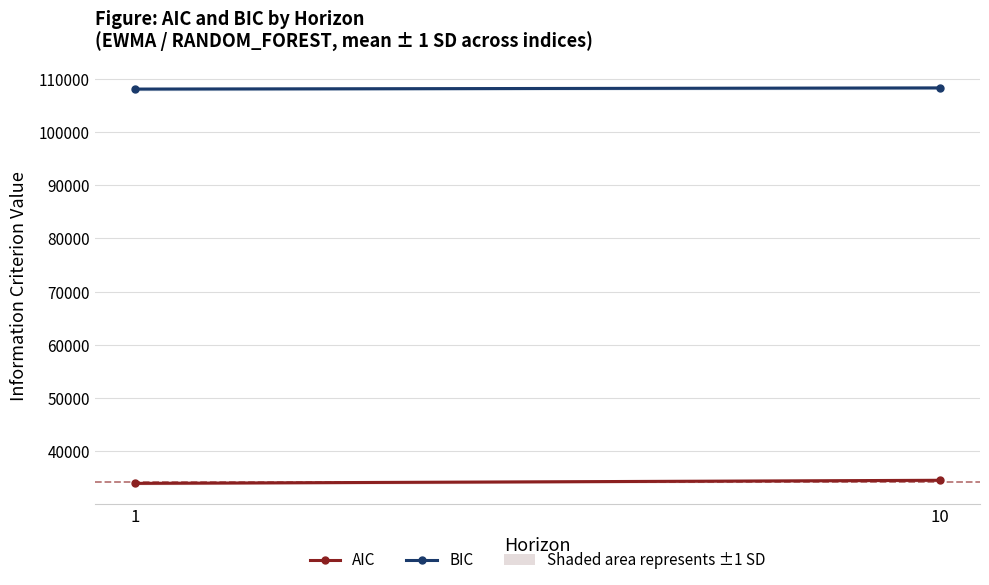

At which label does BIC first exceed 108287?

10